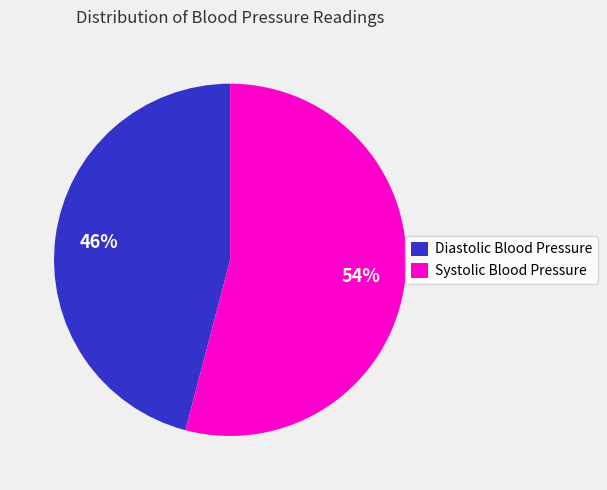

To the nearest percent, what portion does Systolic Blood Pressure represent?

54%